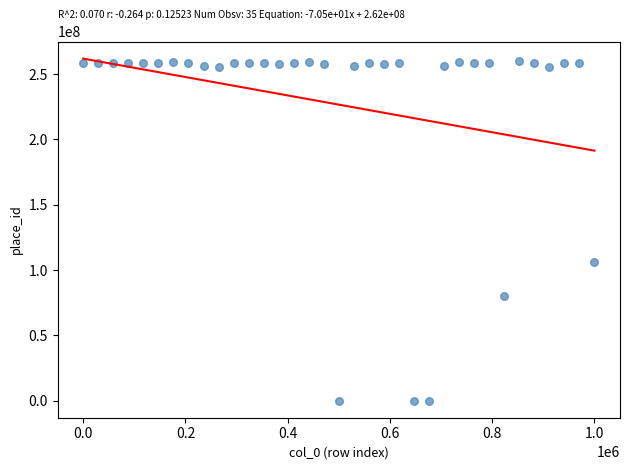

What Y value in the scatter plot is closest to 129961080?

106552831